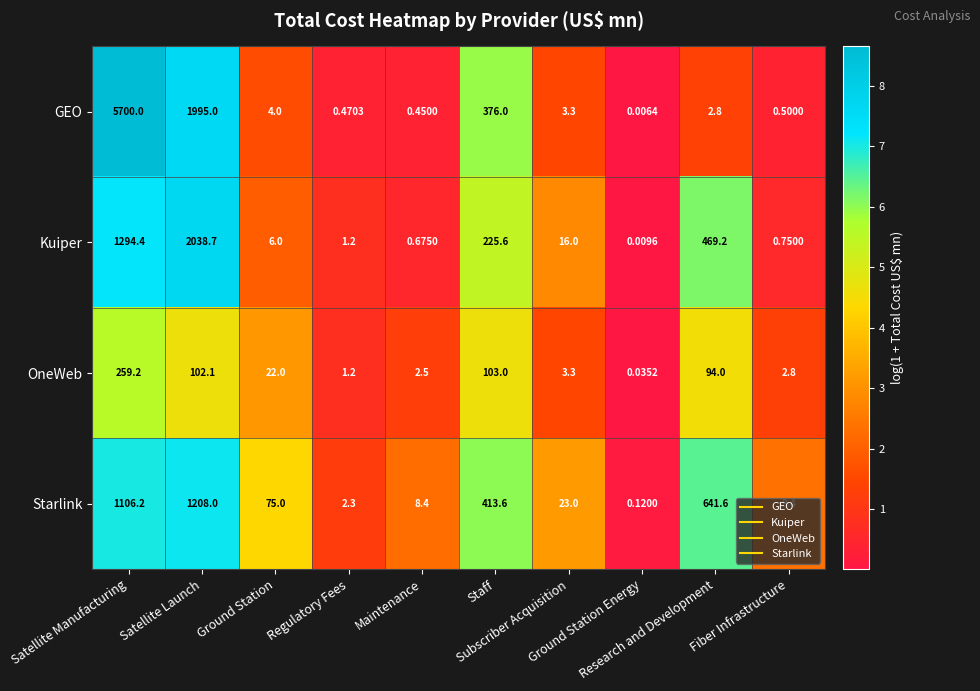

Which series changed the most between Ground Station and Regulatory Fees?

Starlink